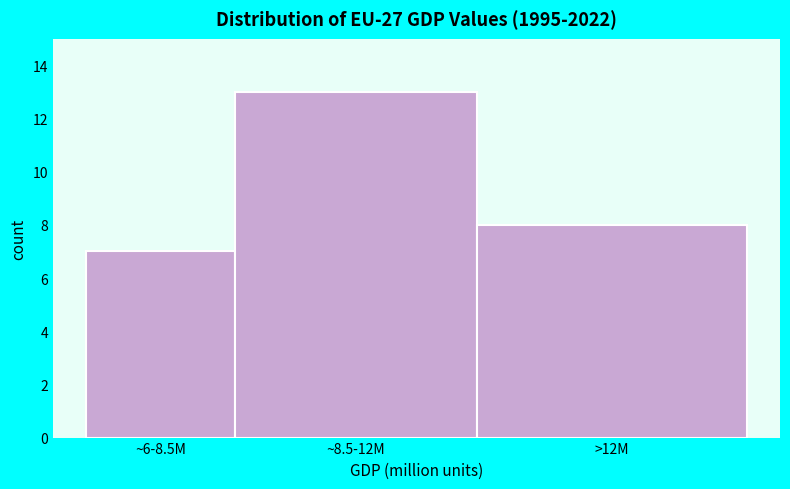

Reading right to left, what are all the values shown in this chart?

8	13	7